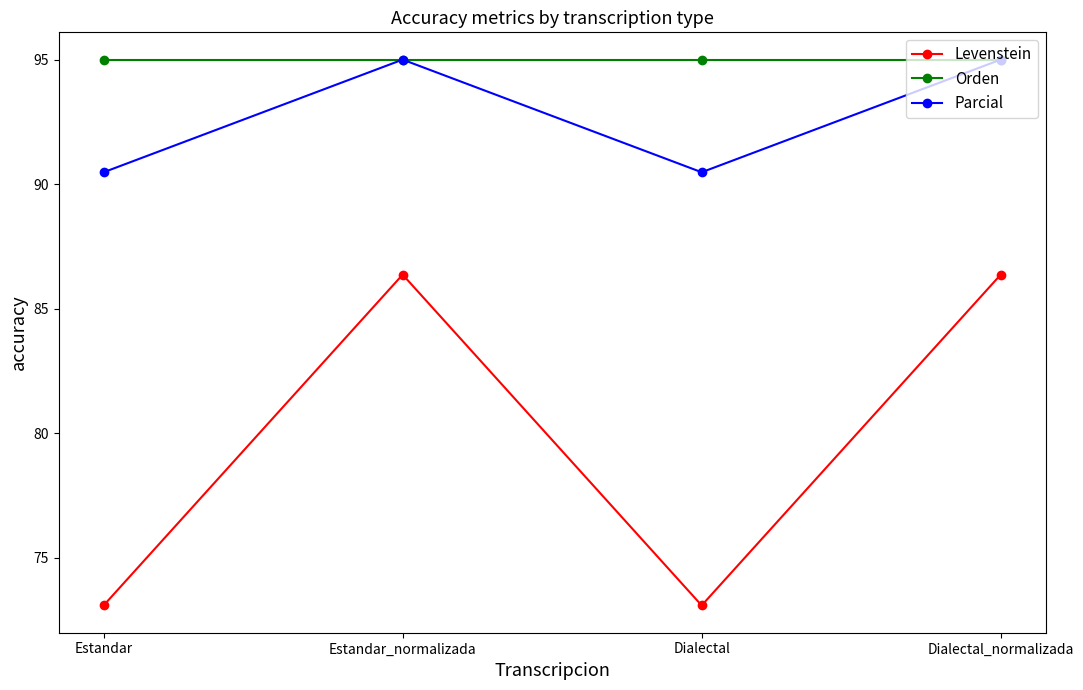

Reading right to left, extract all data points from this chart.

Levenstein: Dialectal_normalizada=86.4	Dialectal=73.1	Estandar_normalizada=86.4	Estandar=73.1
Orden: Dialectal_normalizada=95.0	Dialectal=95.0	Estandar_normalizada=95.0	Estandar=95.0
Parcial: Dialectal_normalizada=95.0	Dialectal=90.5	Estandar_normalizada=95.0	Estandar=90.5